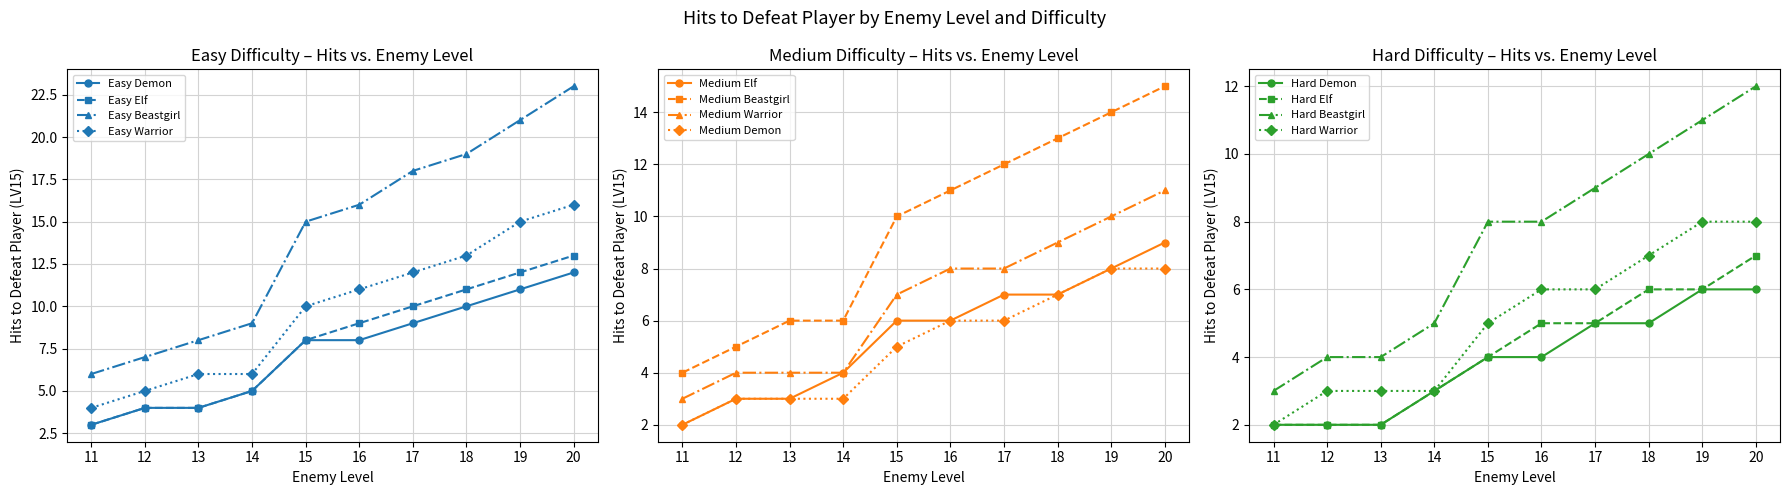

At how many categories does at least one series exceed 21?

1